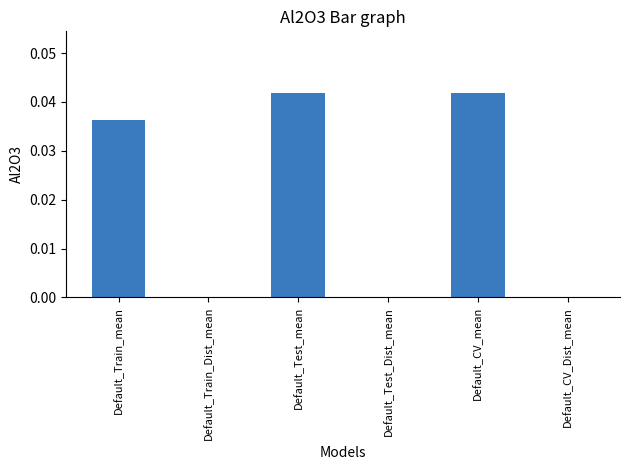

At which label is the value closest to 0?

Default_Train_Dist_mean